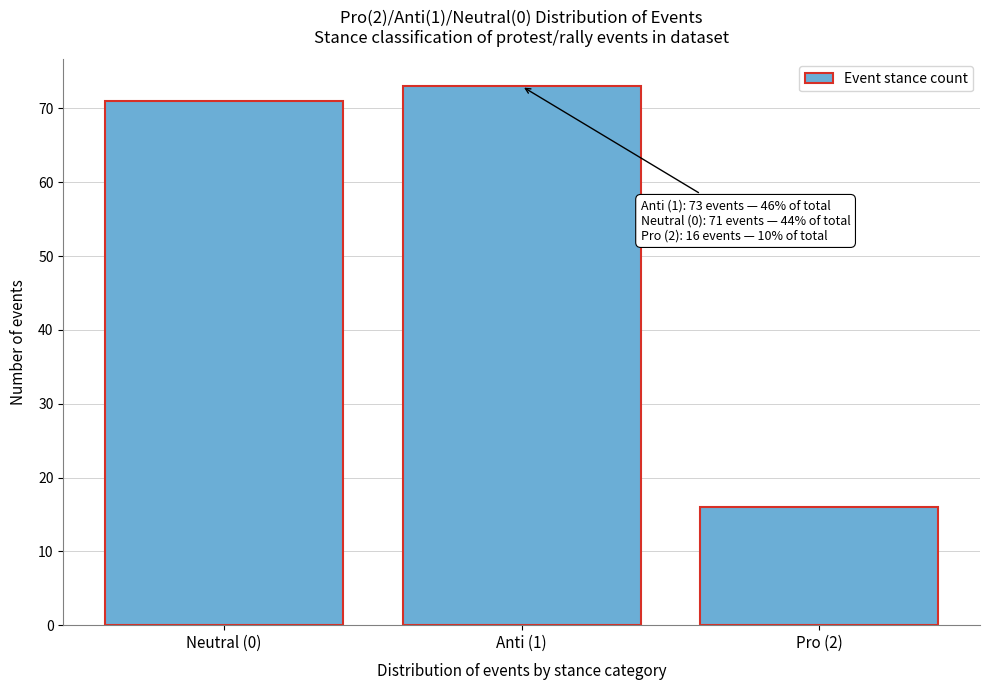

Reading left to right, what are all the values shown in this chart?

Neutral (0)=71	Anti (1)=73	Pro (2)=16